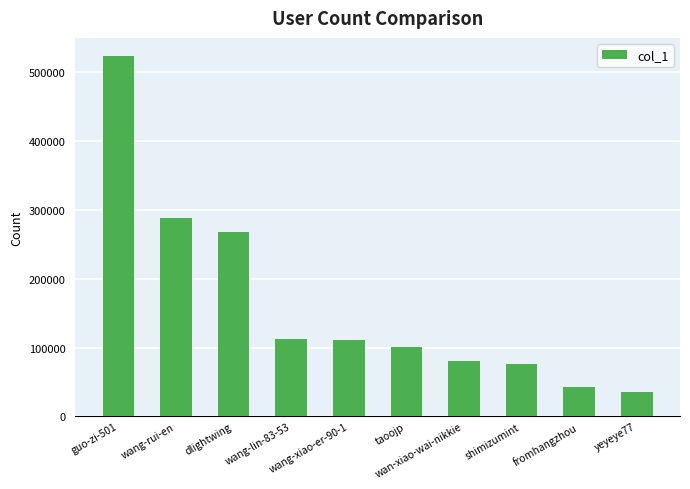

True or false: the data shows 111241 at wang-xiao-er-90-1.

True